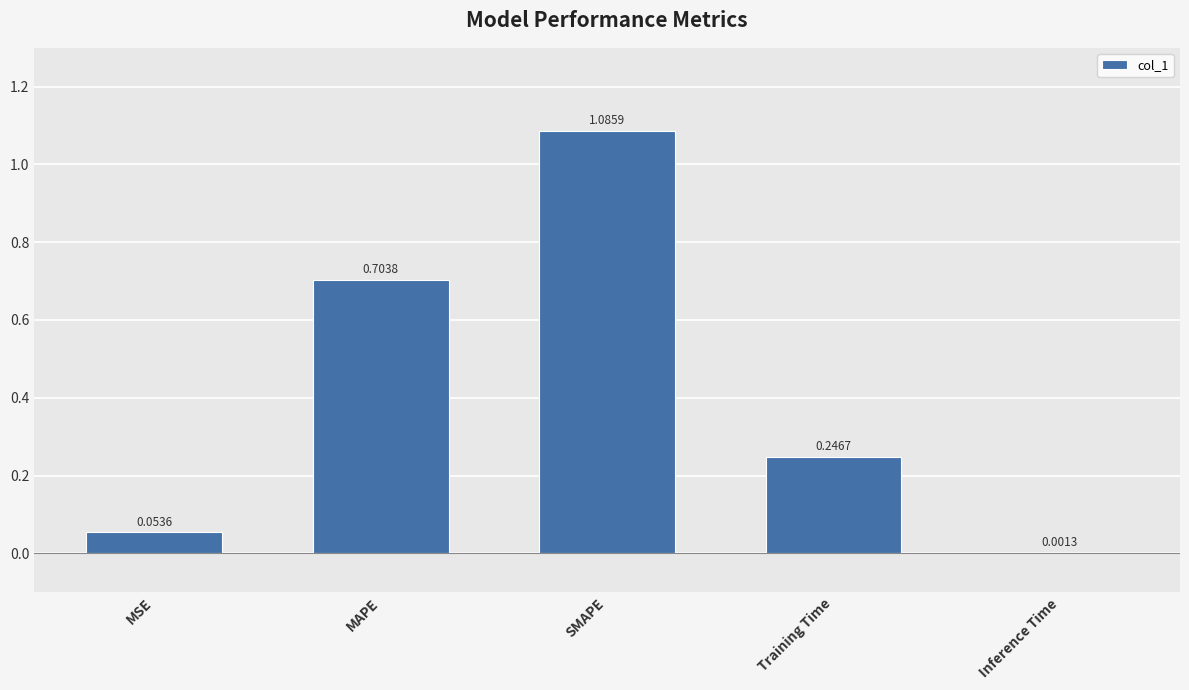

What is the sum of all values?

2.1